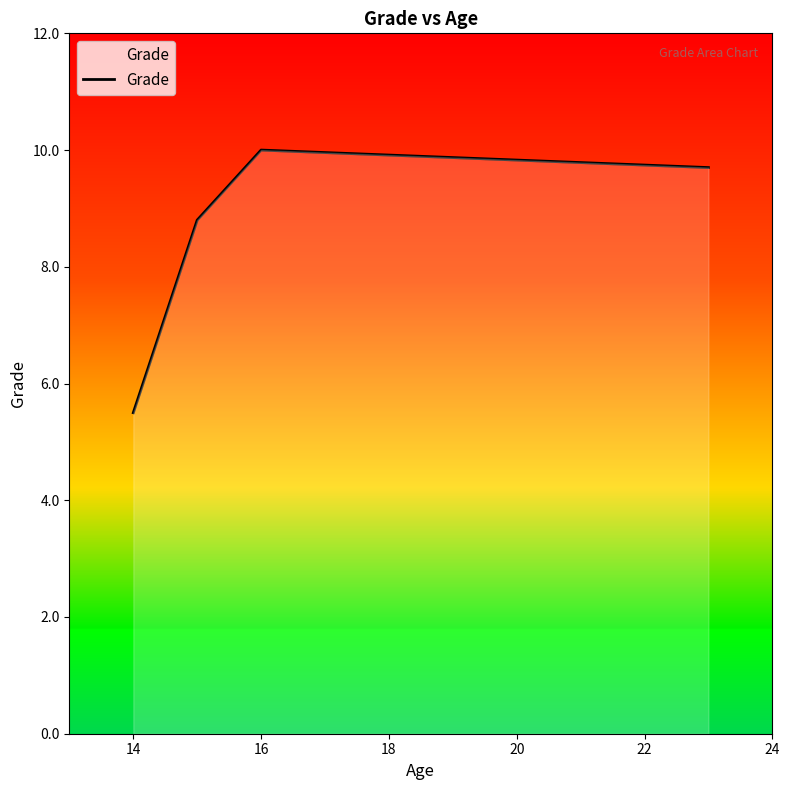

How many interior local peaks (higher than both neighbors) does the data have?

1